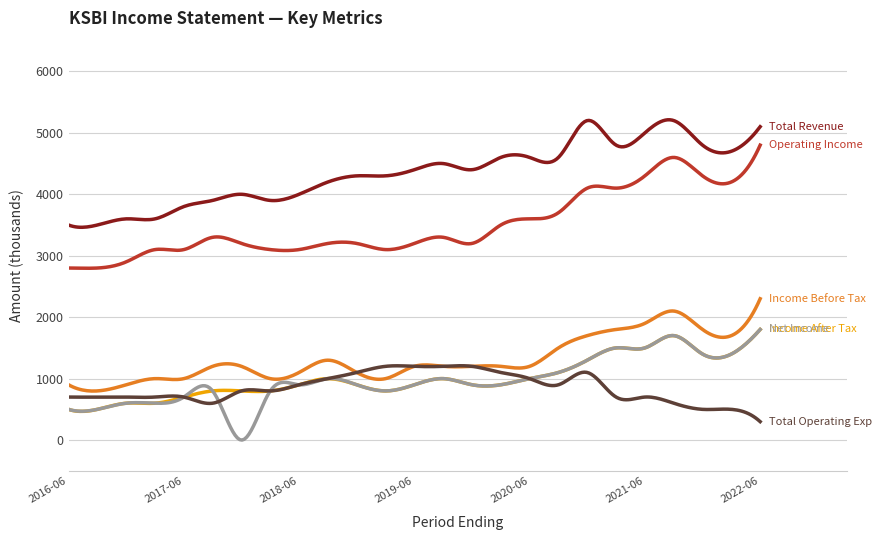

What is the maximum value shown in the chart?

5212.3